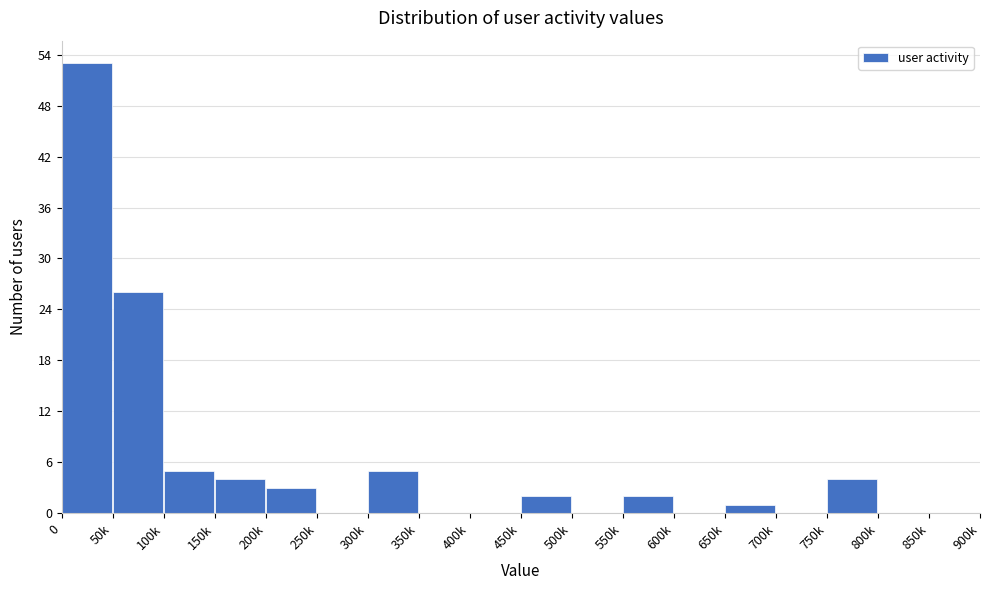

Reading right to left, what are all the values shown in this chart?

850k=0	800k=0	750k=4	700k=0	650k=1	600k=0	550k=2	500k=0	450k=2	400k=0	350k=0	300k=5	250k=0	200k=3	150k=4	100k=5	50k=26	0=53